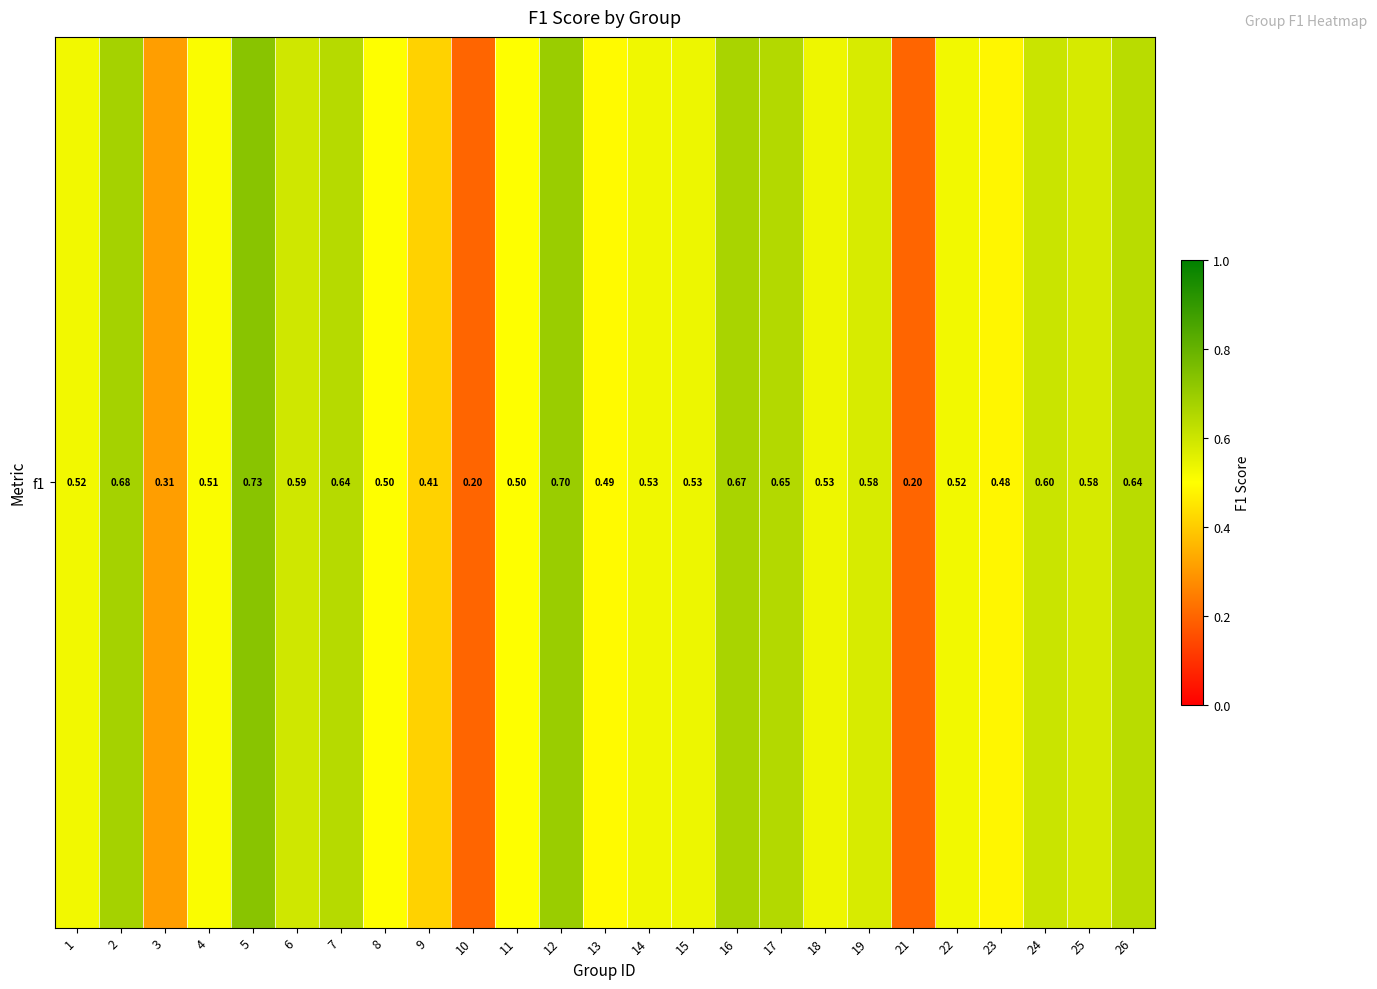

What is the sum of all values?

13.3